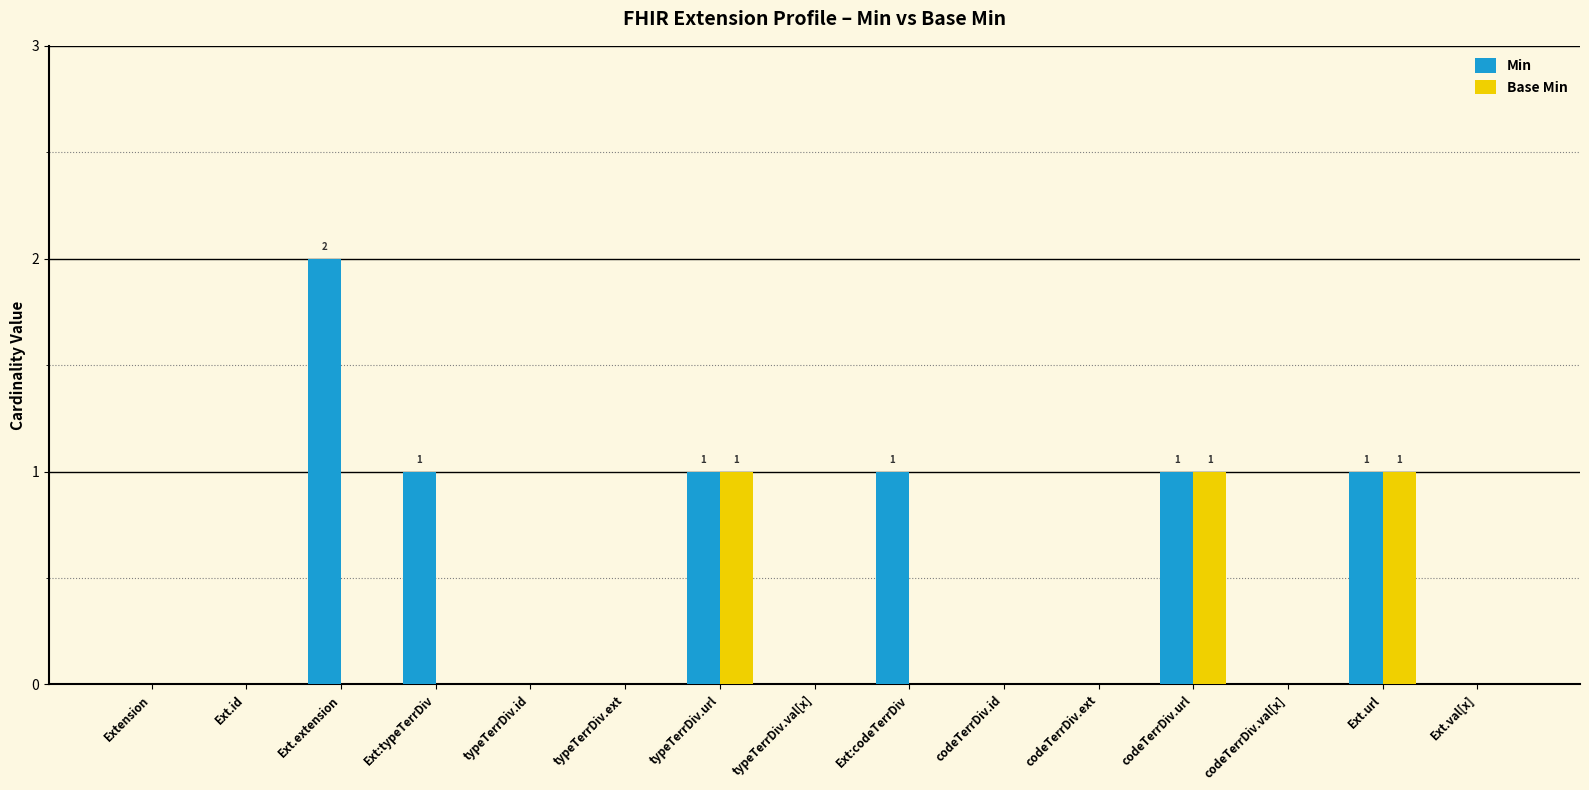

Which series has the largest total across all categories?

Min